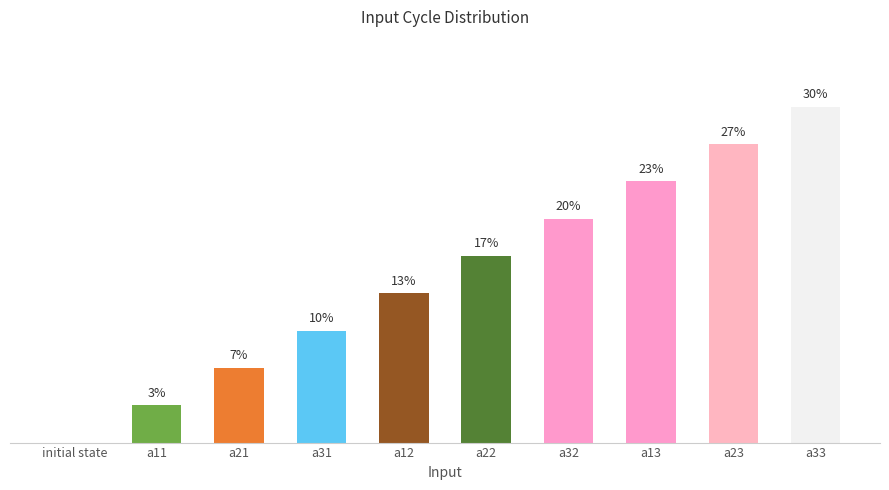

Rank the categories by value from highest to lowest.

a33, a23, a13, a32, a22, a12, a31, a21, a11, initial state